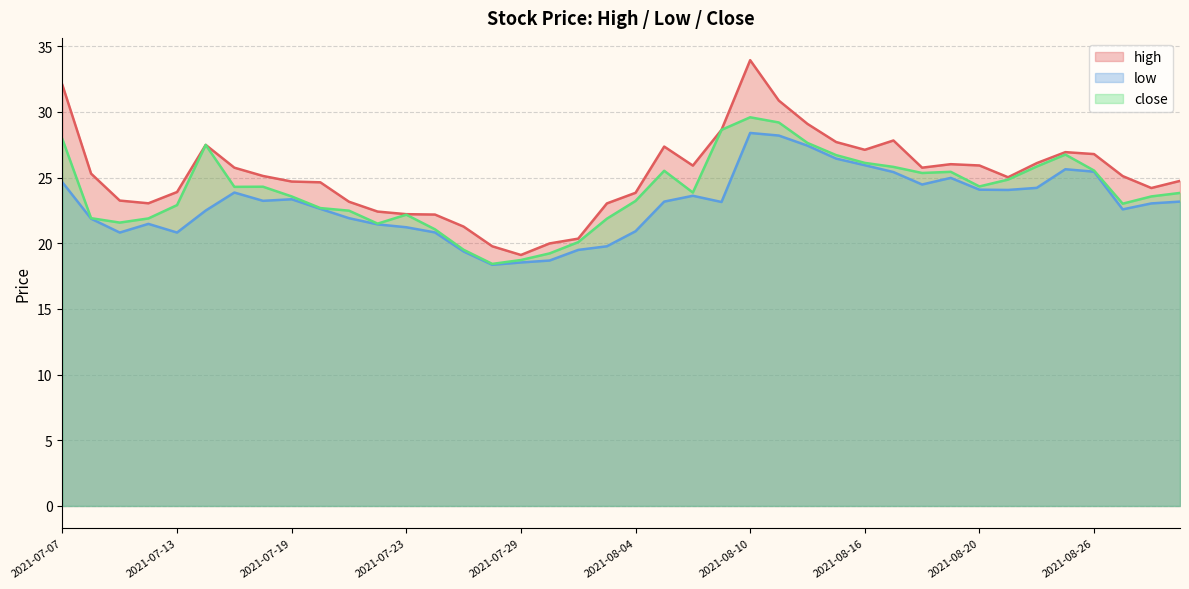

Is it true that low equals 22.6 at 2021-08-27?

True